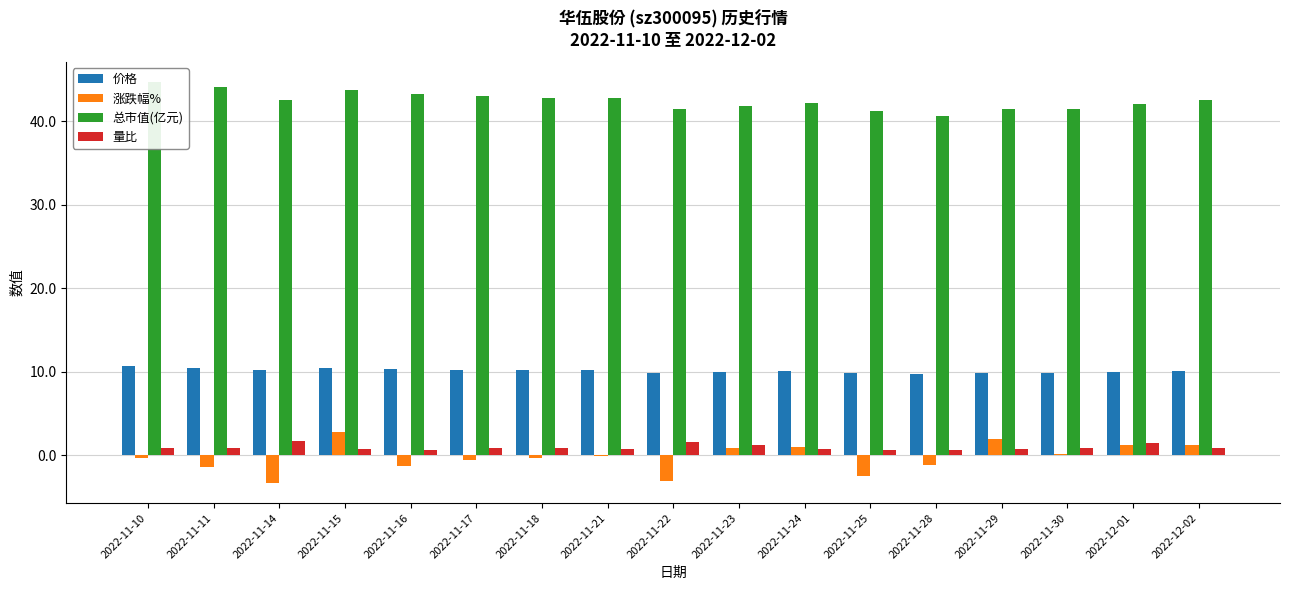

Reading left to right, what are all the values shown in this chart?

价格: 2022-11-10=10.6	2022-11-11=10.5	2022-11-14=10.1	2022-11-15=10.4	2022-11-16=10.3	2022-11-17=10.2	2022-11-18=10.2	2022-11-21=10.2	2022-11-22=9.9	2022-11-23=9.9	2022-11-24=10.1	2022-11-25=9.8	2022-11-28=9.7	2022-11-29=9.9	2022-11-30=9.9	2022-12-01=10.0	2022-12-02=10.1
涨跌幅%: 2022-11-10=-0.4	2022-11-11=-1.4	2022-11-14=-3.3	2022-11-15=2.8	2022-11-16=-1.2	2022-11-17=-0.6	2022-11-18=-0.4	2022-11-21=-0.1	2022-11-22=-3.1	2022-11-23=0.9	2022-11-24=1.0	2022-11-25=-2.5	2022-11-28=-1.2	2022-11-29=2.0	2022-11-30=0.1	2022-12-01=1.2	2022-12-02=1.2
总市值(亿元): 2022-11-10=44.7	2022-11-11=44.1	2022-11-14=42.6	2022-11-15=43.8	2022-11-16=43.2	2022-11-17=43.0	2022-11-18=42.8	2022-11-21=42.8	2022-11-22=41.4	2022-11-23=41.8	2022-11-24=42.2	2022-11-25=41.2	2022-11-28=40.7	2022-11-29=41.5	2022-11-30=41.5	2022-12-01=42.0	2022-12-02=42.5
量比: 2022-11-10=0.8	2022-11-11=0.9	2022-11-14=1.7	2022-11-15=0.8	2022-11-16=0.7	2022-11-17=0.8	2022-11-18=0.8	2022-11-21=0.7	2022-11-22=1.5	2022-11-23=1.2	2022-11-24=0.7	2022-11-25=0.7	2022-11-28=0.7	2022-11-29=0.8	2022-11-30=0.8	2022-12-01=1.5	2022-12-02=0.9